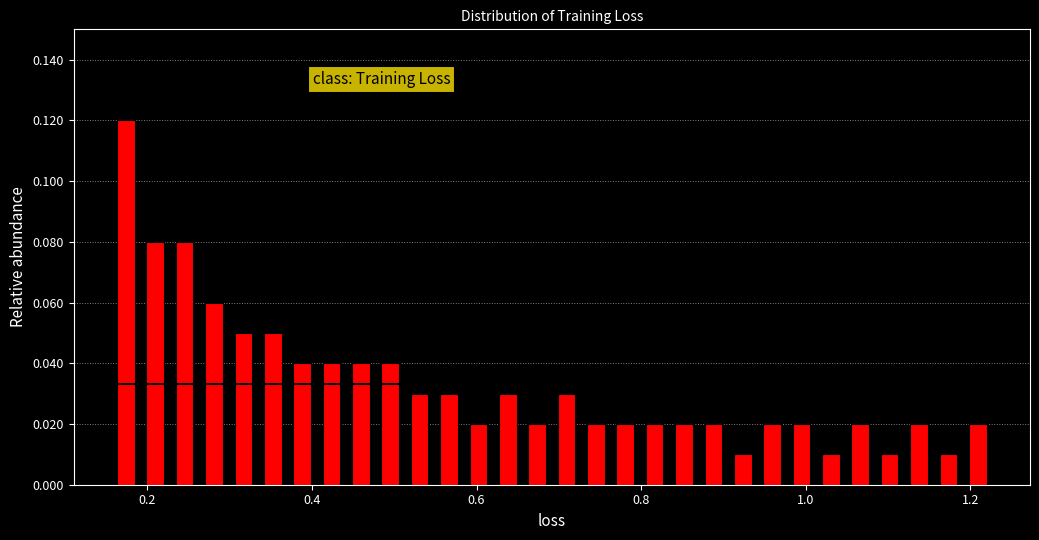

Read against the x-axis, roughly where is the centre of the tallest bar?

0.18